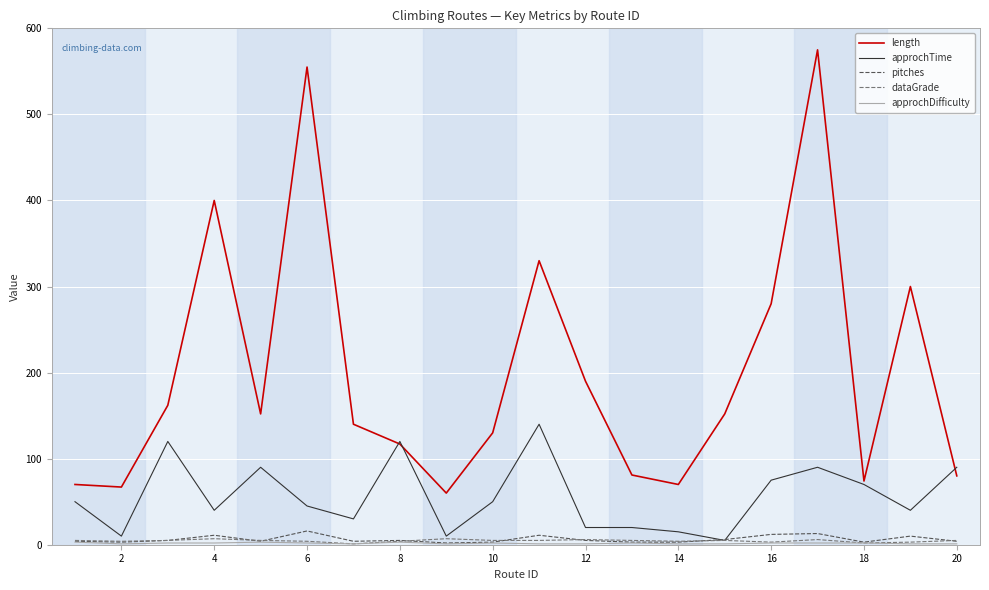

What is the minimum value for approchTime?

5